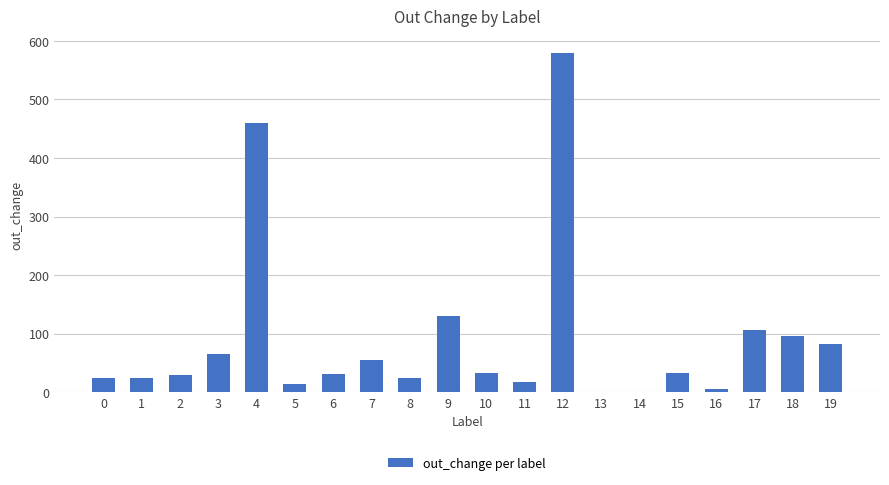

What is the change in value from 5 to 10?

+18